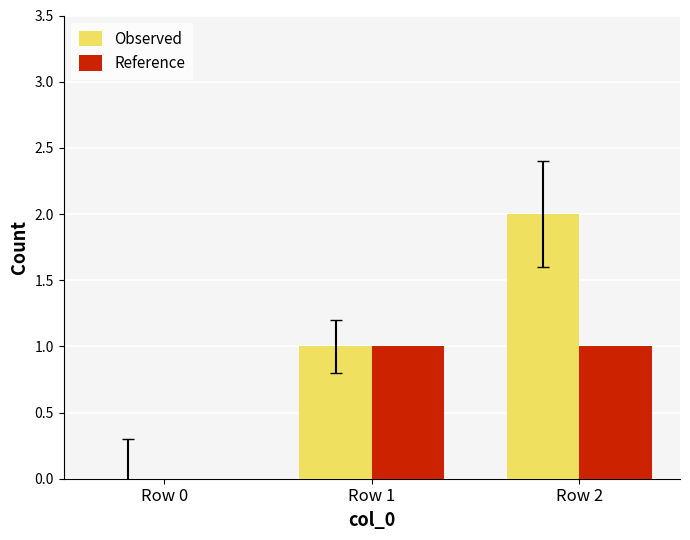

Between Row 1 and Row 2, which series saw the biggest shift?

Observed